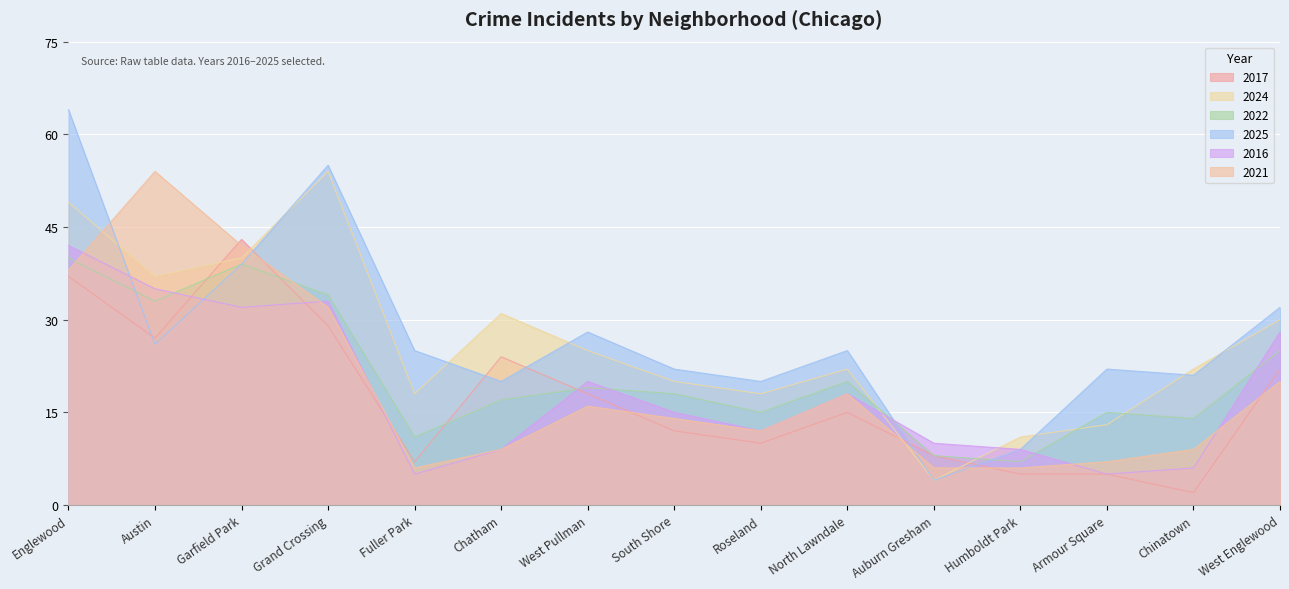

The value of 2025 at South Shore is 30. True or false?

False